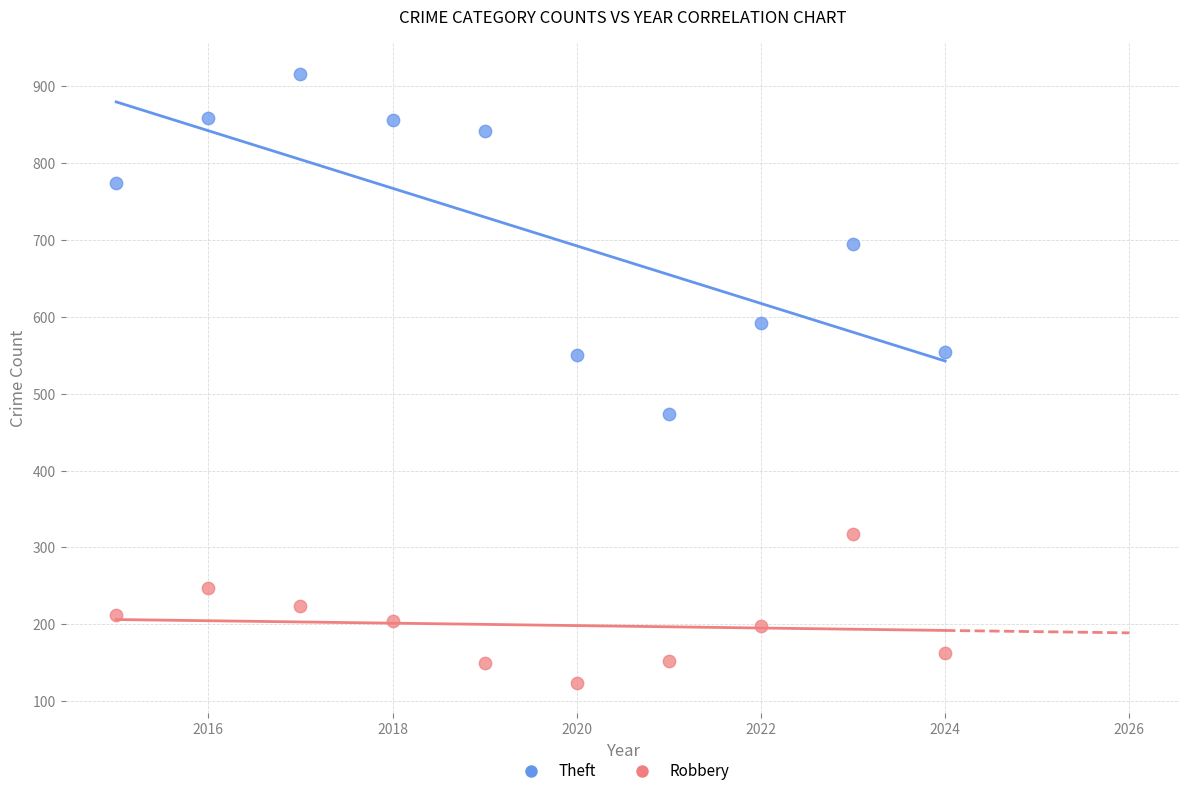

Which series reaches the minimum Y coordinate?

Robbery